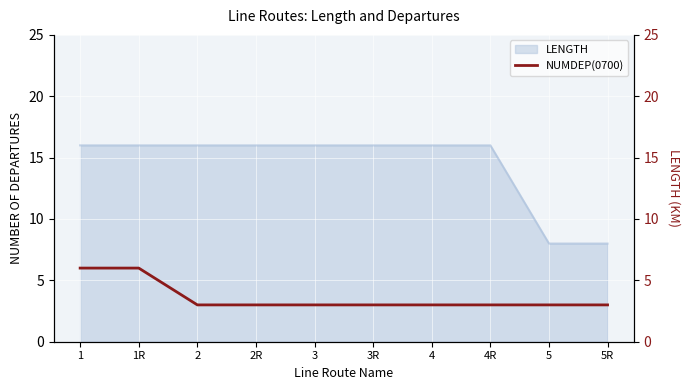

True or false: LENGTH has a value of 22 at 3.

False